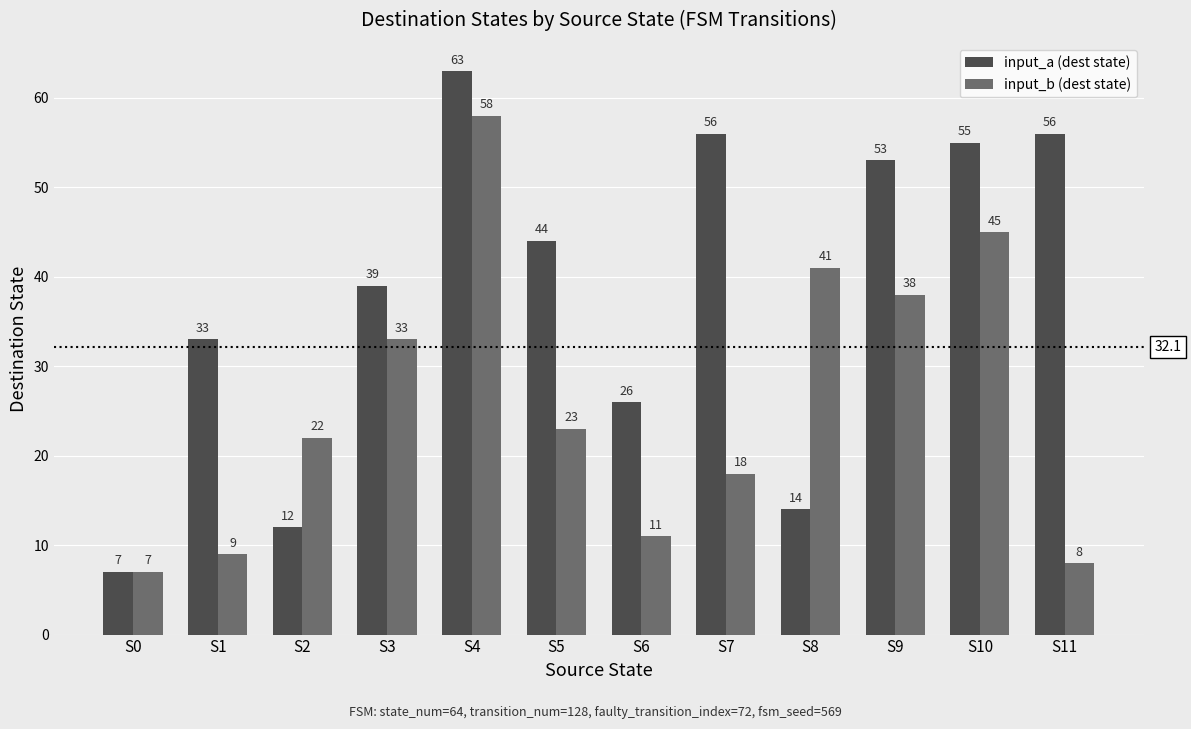

Is the value of input_a (dest state) at S0 greater than the value of input_b (dest state) at S5?

No